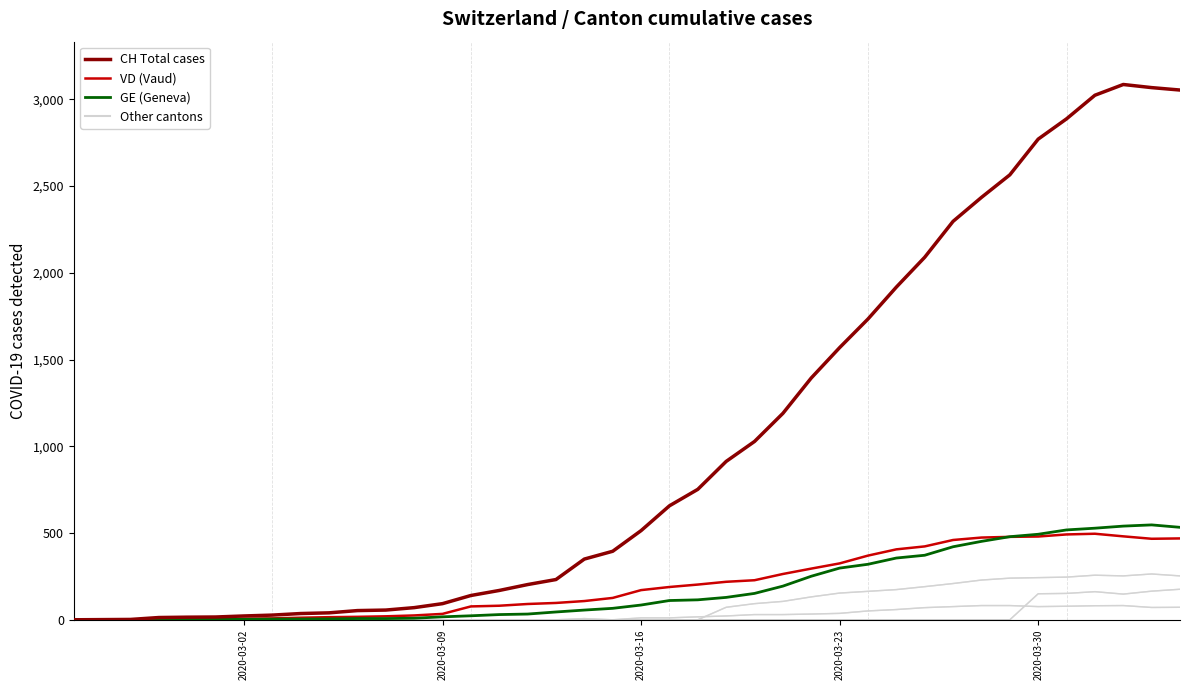

How many lines are shown in the chart?

6